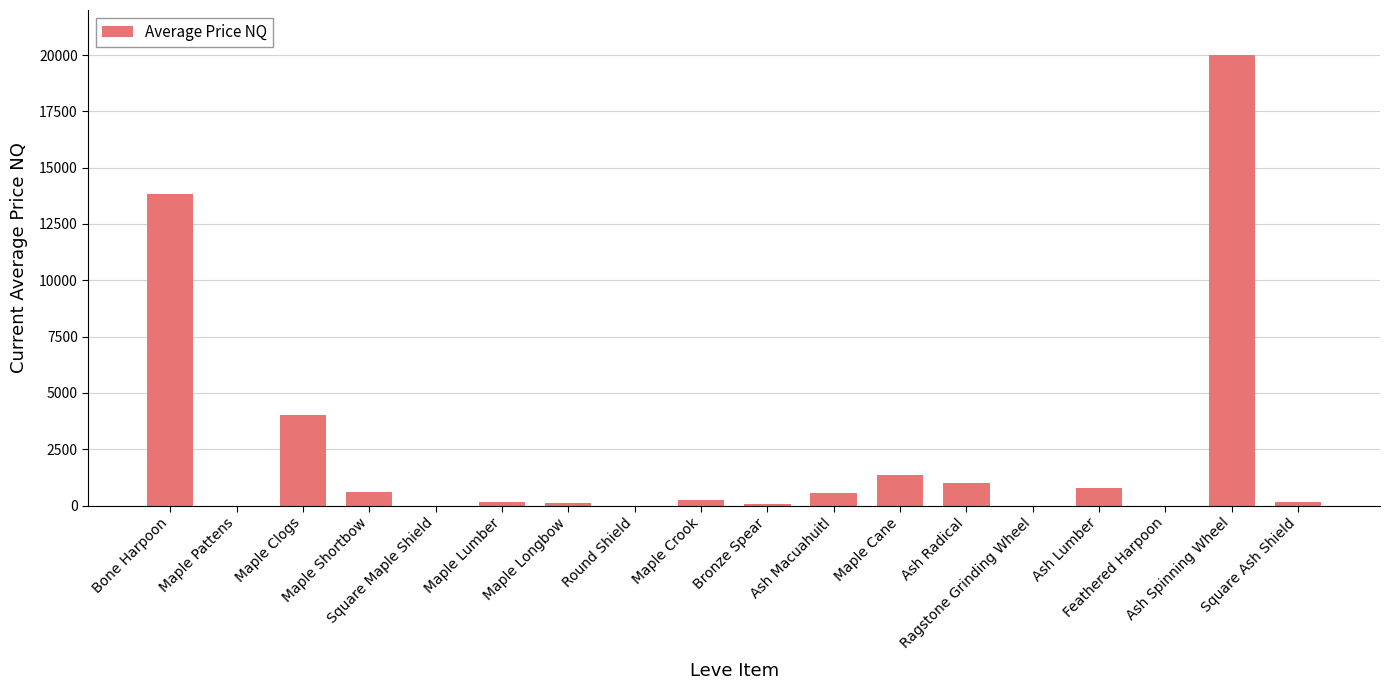

What is the maximum value shown in the chart?

20000.0